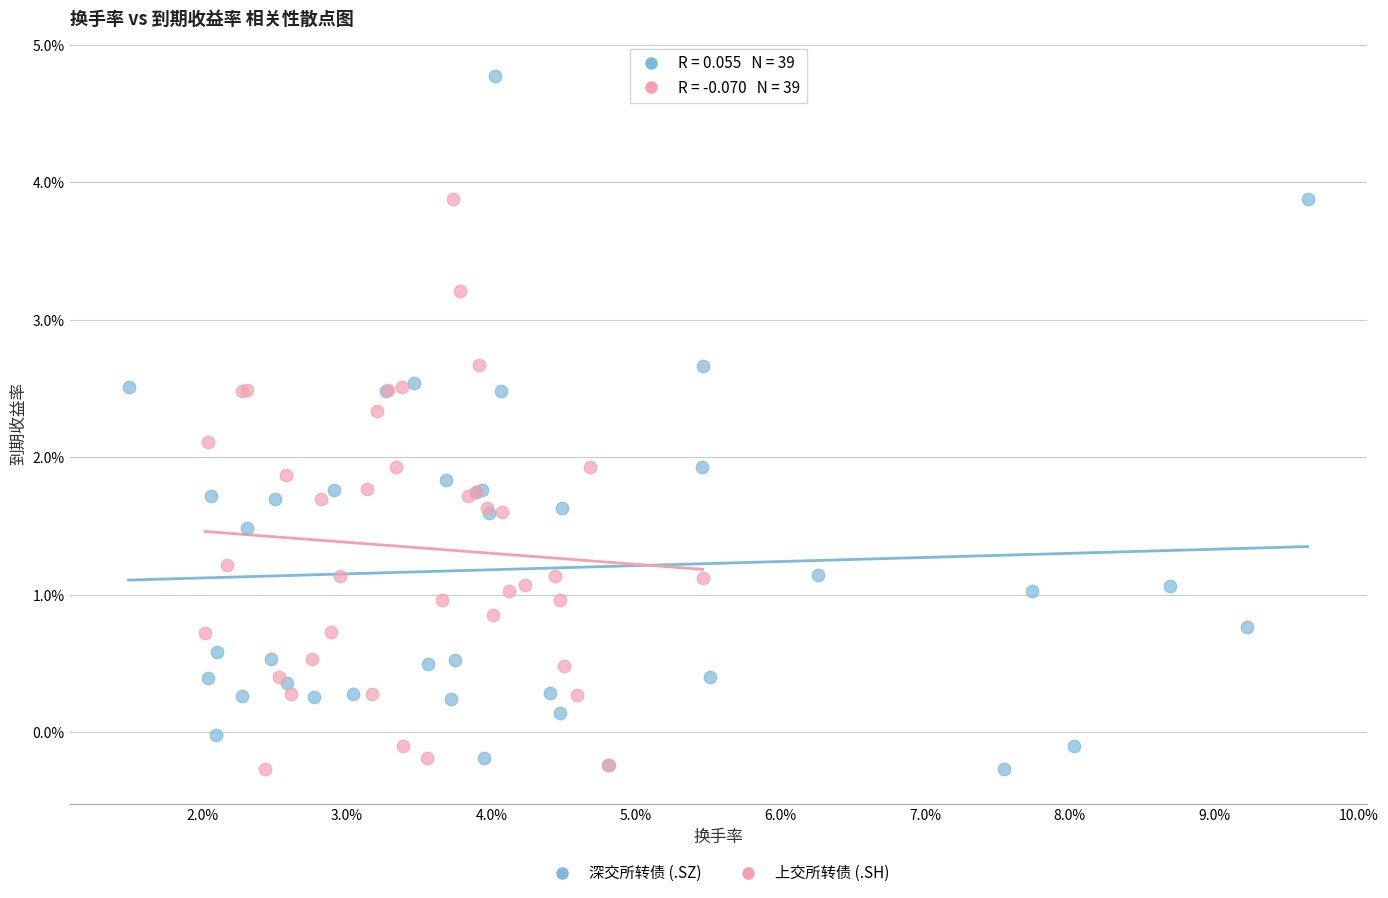

Which series has the widest spread of Y values?

深交所转债 (.SZ)